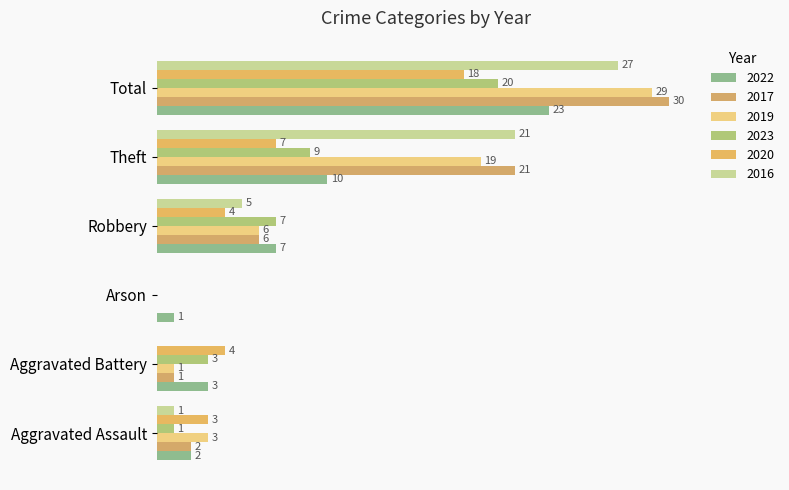

The value of 2022 at Robbery is 11. True or false?

False